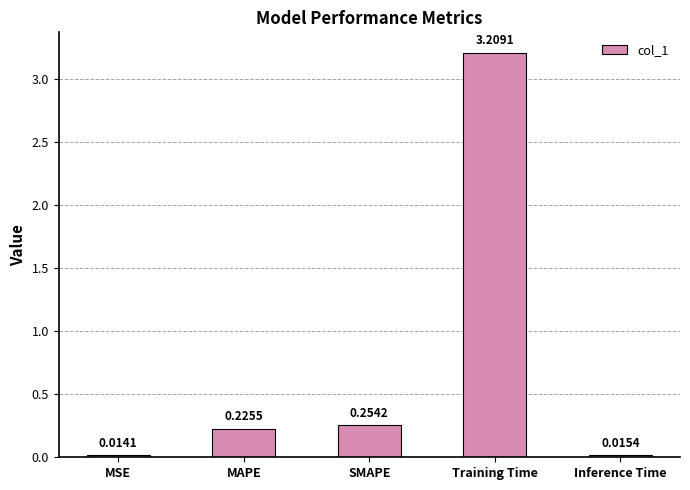

What is the average value?

0.7